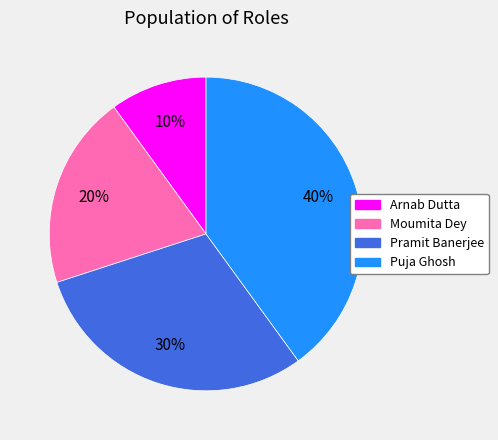

Count the number of slices in the pie.

4